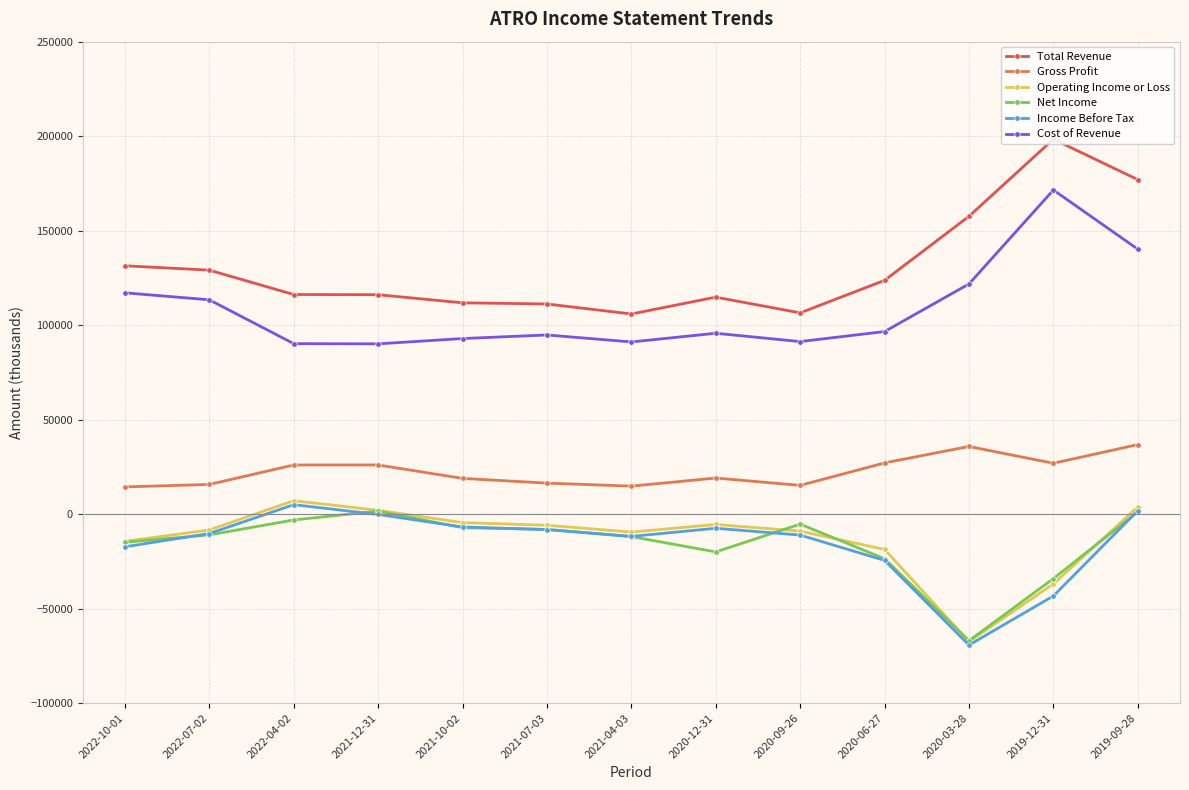

What is the value of the Operating Income or Loss point at the 4th from the left?

2000